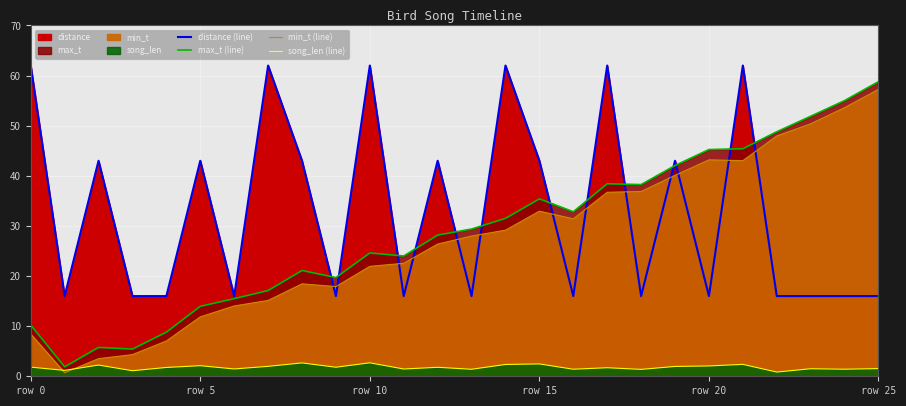

In distance (line), how many points are lower than both neighbors (excluding endpoints)?

8